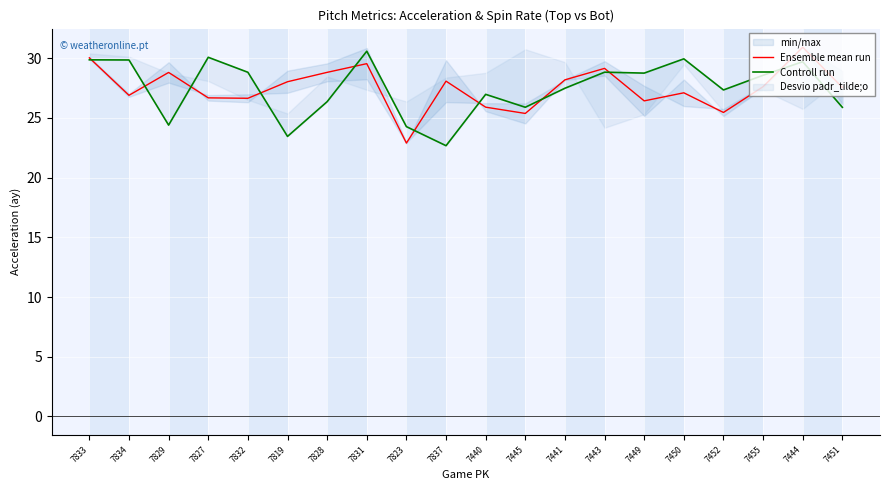

Reading right to left, list all the values displayed in this chart.

Ensemble mean run: 27.6	30.9	27.6	25.5	27.1	26.4	29.2	28.2	25.4	25.9	28.1	22.9	29.6	28.8	28.0	26.6	26.7	28.8	26.9	30.0
Controll run: 25.9	29.7	28.6	27.3	30.0	28.8	28.8	27.5	25.9	27.0	22.7	24.3	30.6	26.4	23.5	28.8	30.1	24.4	29.9	29.9